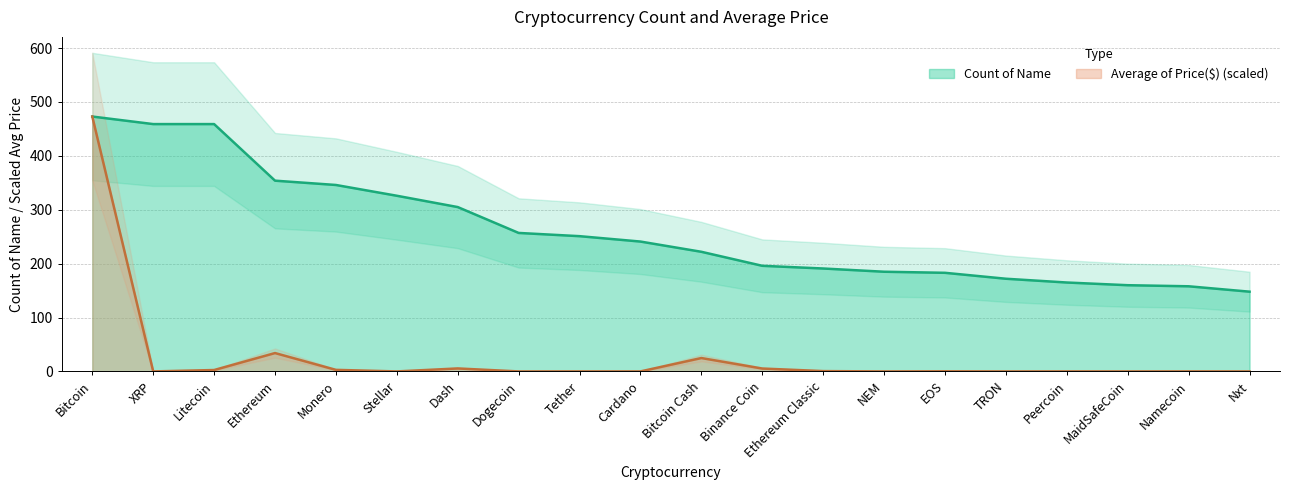

Which series has the largest range (max minus min)?

Average of Price($)